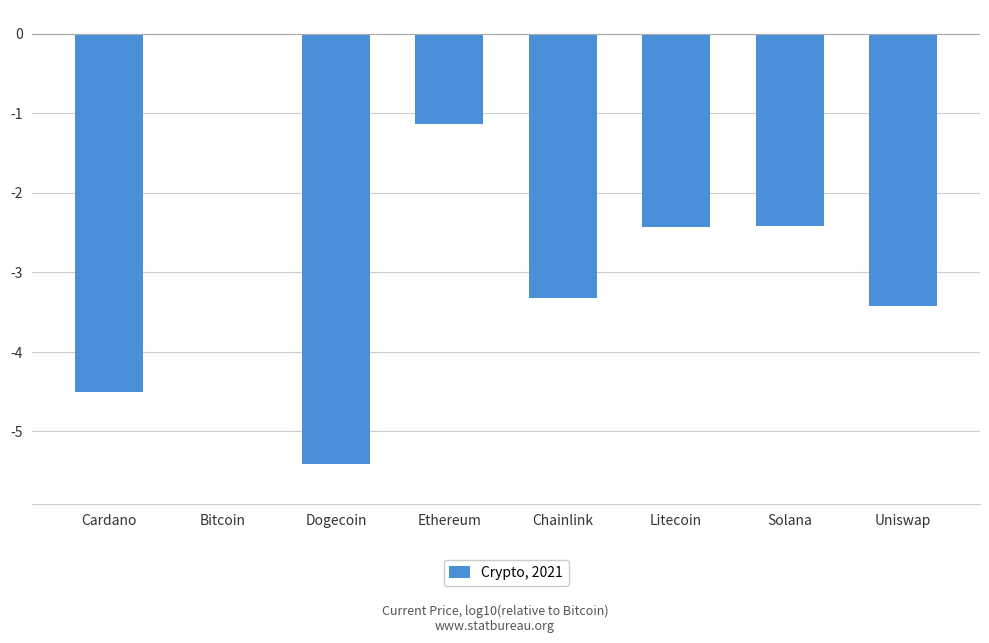

What is the sum of the values at Dogecoin and Ethereum?

-6.5